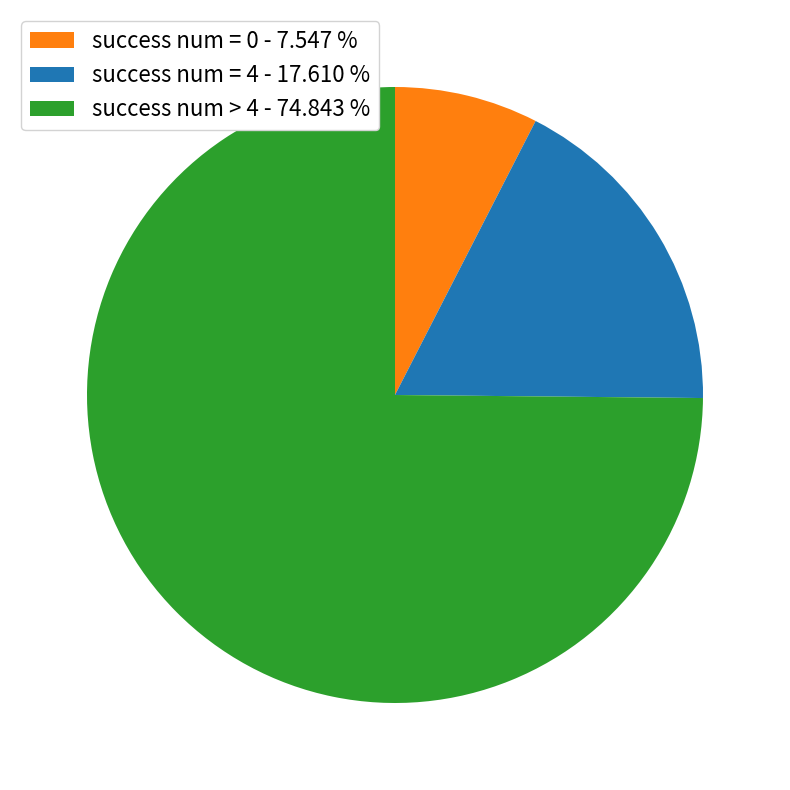

Which has a higher value, success num = 4 - 17.610 % or success num = 0 - 7.547 %?

success num = 4 - 17.610 %